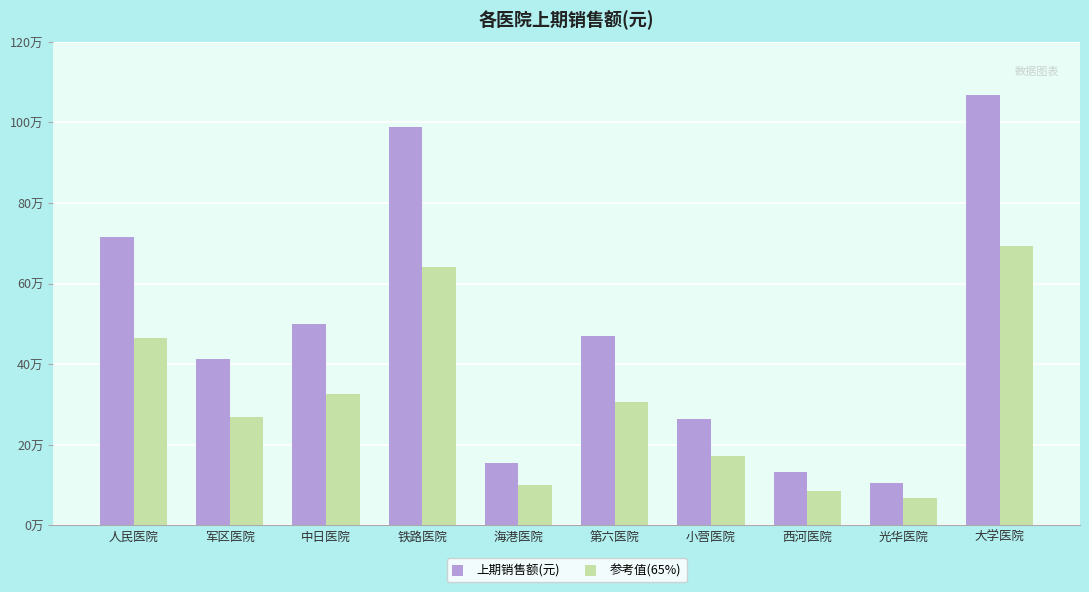

Reading left to right, what are all the values shown in this chart?

上期销售额(元): 715197.0	412673.0	499788.0	987461.0	154049.0	469800.0	262979.0	132676.0	104464.0	1066841.0
参考值(65%): 464878.0	268237.5	324862.2	641849.7	100131.9	305370.0	170936.4	86239.4	67901.6	693446.7